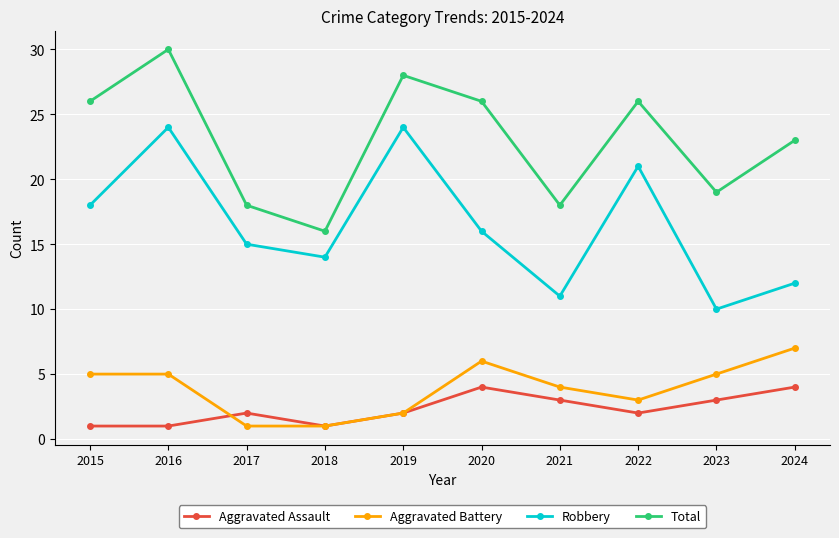

True or false: Robbery and Aggravated Assault cross at least once.

False